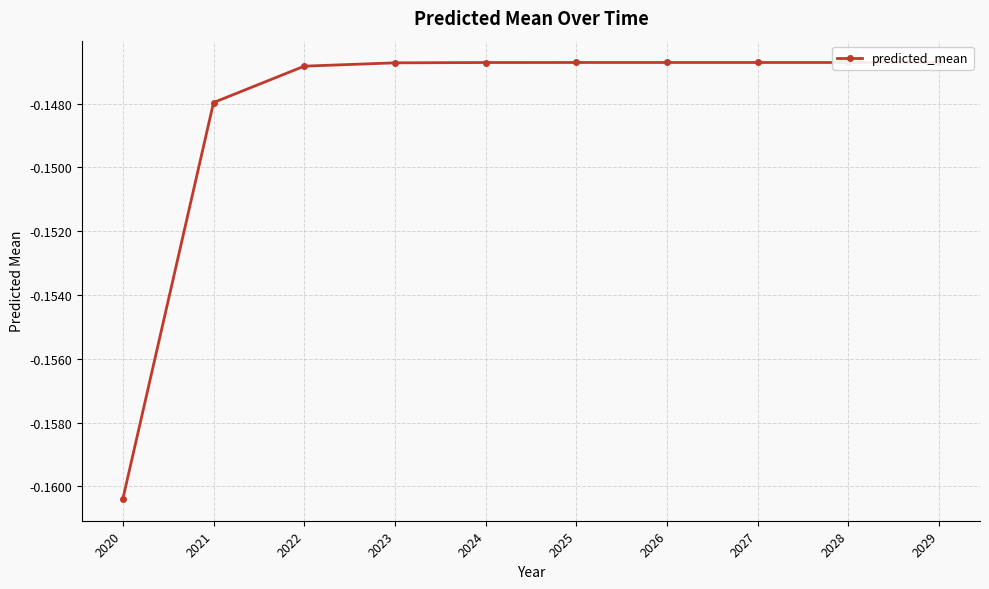

True or false: the data has more than 2 interior local peaks.

False